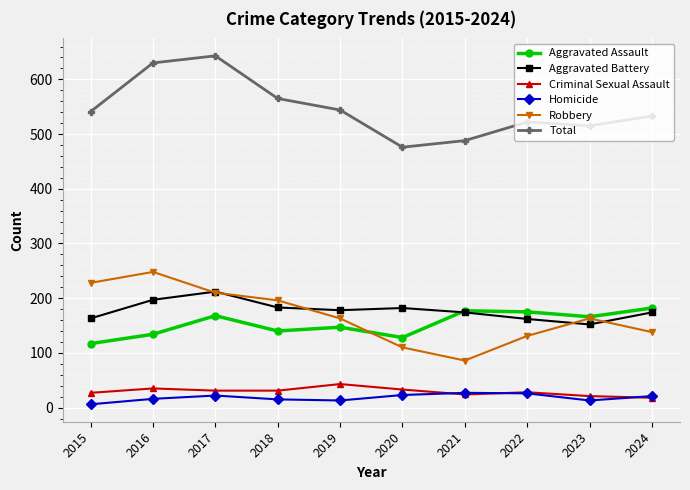

True or false: Aggravated Assault and Total intersect in this chart.

False